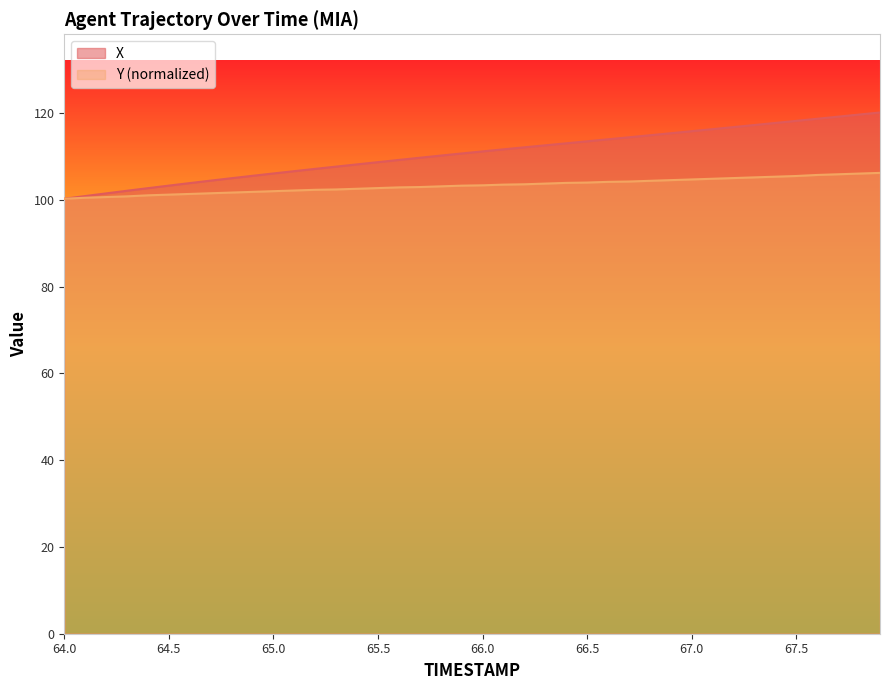

Reading left to right, transcribe all the data shown in this chart.

X: 100.2	100.9	101.5	102.1	102.7	103.3	103.8	104.4	105.0	105.5	106.1	106.6	107.1	107.6	108.2	108.7	109.2	109.7	110.2	110.7	111.2	111.6	112.1	112.6	113.0	113.5	113.9	114.4	114.9	115.3	115.8	116.3	116.8	117.2	117.7	118.2	118.7	119.2	119.6	120.1
Y: 100.2	100.5	100.6	100.8	101.0	101.2	101.3	101.5	101.7	101.8	102.0	102.1	102.3	102.4	102.5	102.7	102.9	102.9	103.1	103.3	103.3	103.5	103.6	103.7	103.9	104.0	104.1	104.2	104.4	104.5	104.7	104.8	105.0	105.2	105.3	105.5	105.7	105.9	106.0	106.2